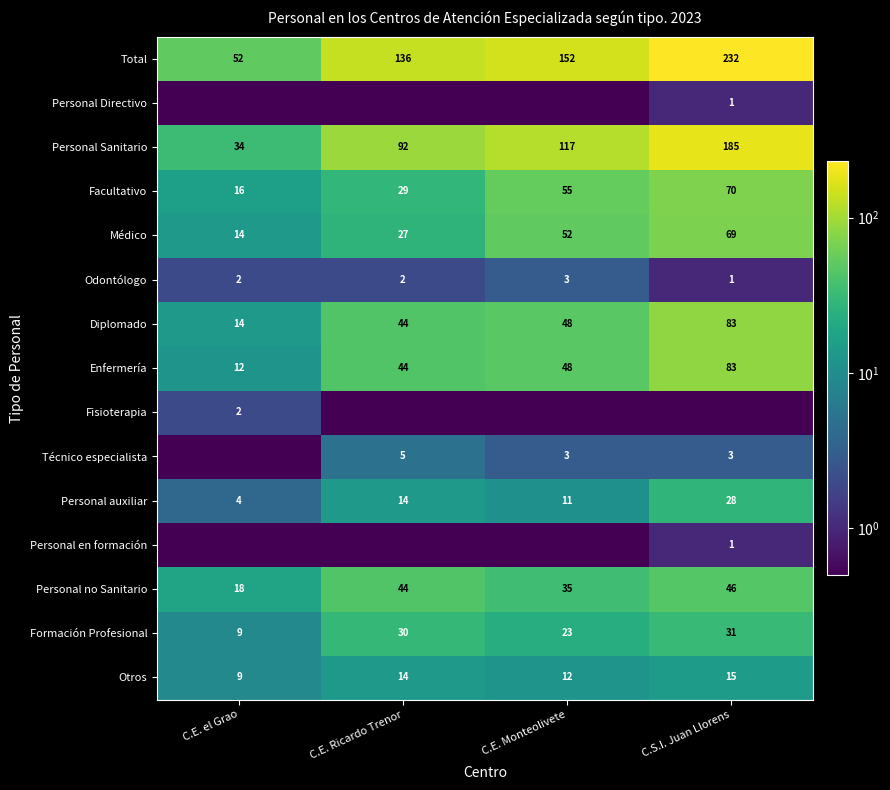

True or false: Otros has a value of 12.9 at C.E. el Grao.

False